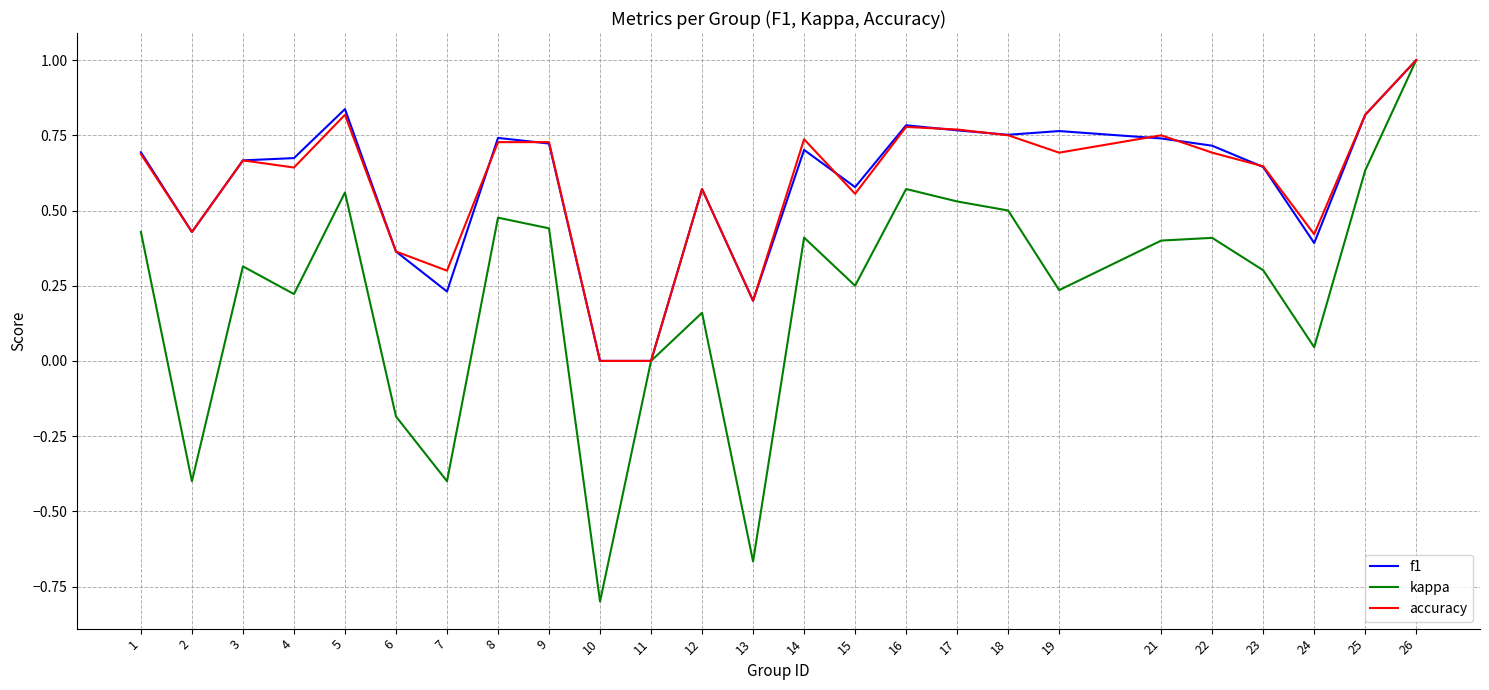

What is the difference between the second highest and minimum values in the kappa series?

1.4